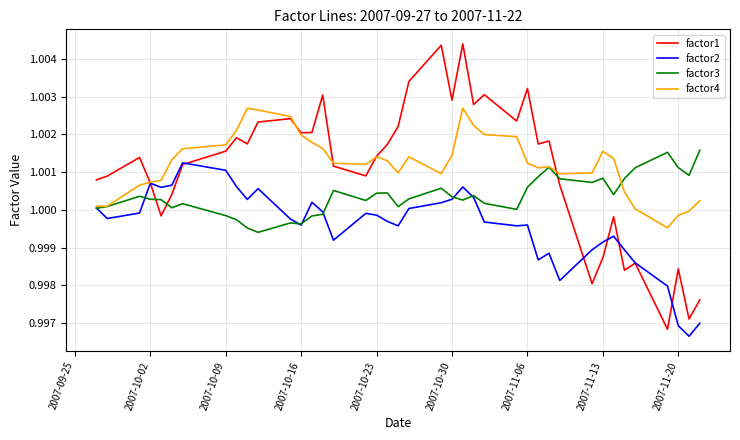

Which series has the largest range (max minus min)?

factor1